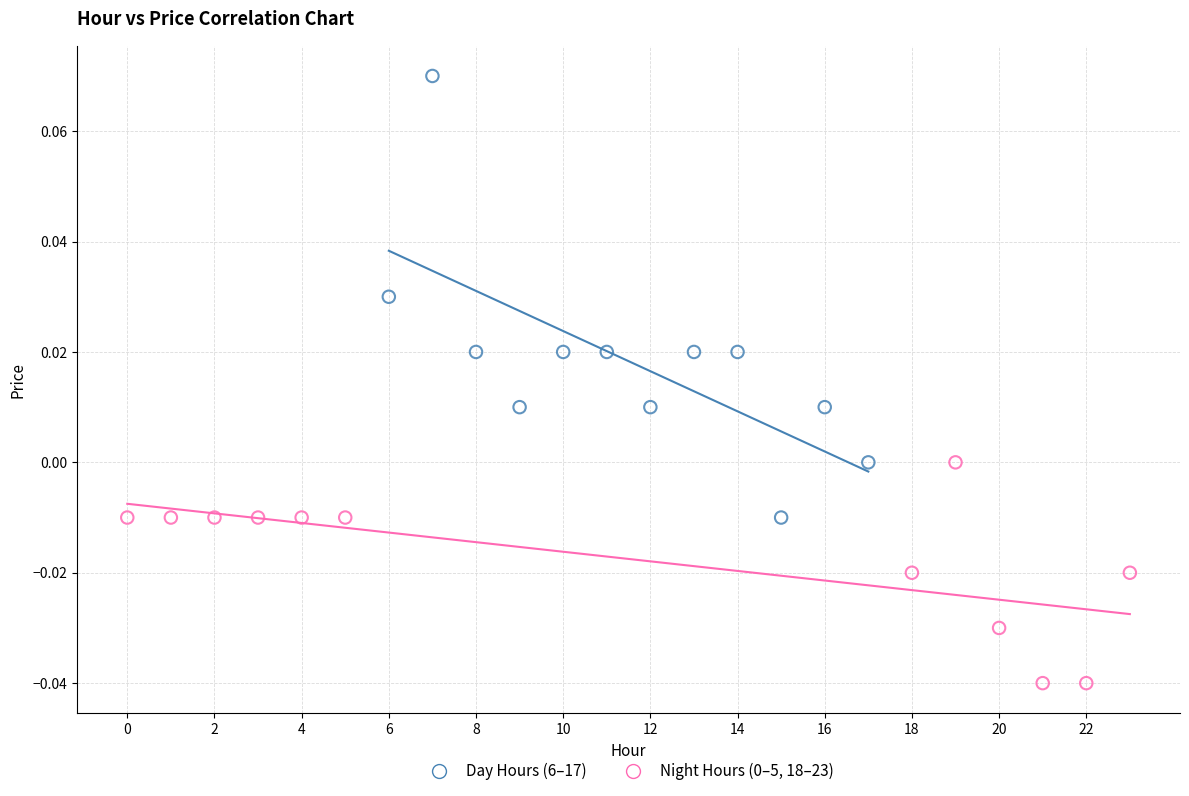

Which series has the widest spread of Y values?

Day Hours (6–17)